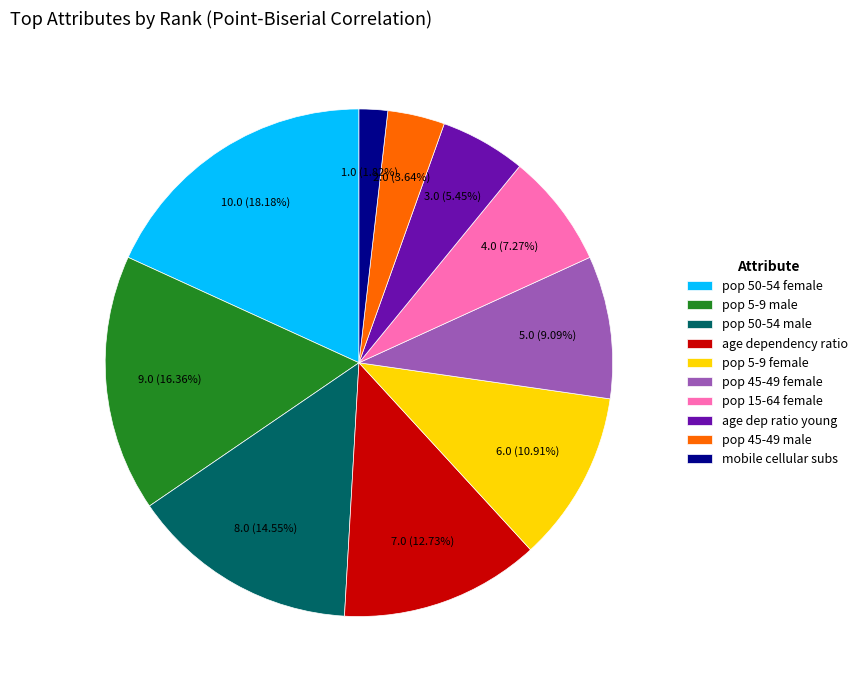

Which has a higher value, pop 15-64 female or pop 45-49 male?

pop 15-64 female